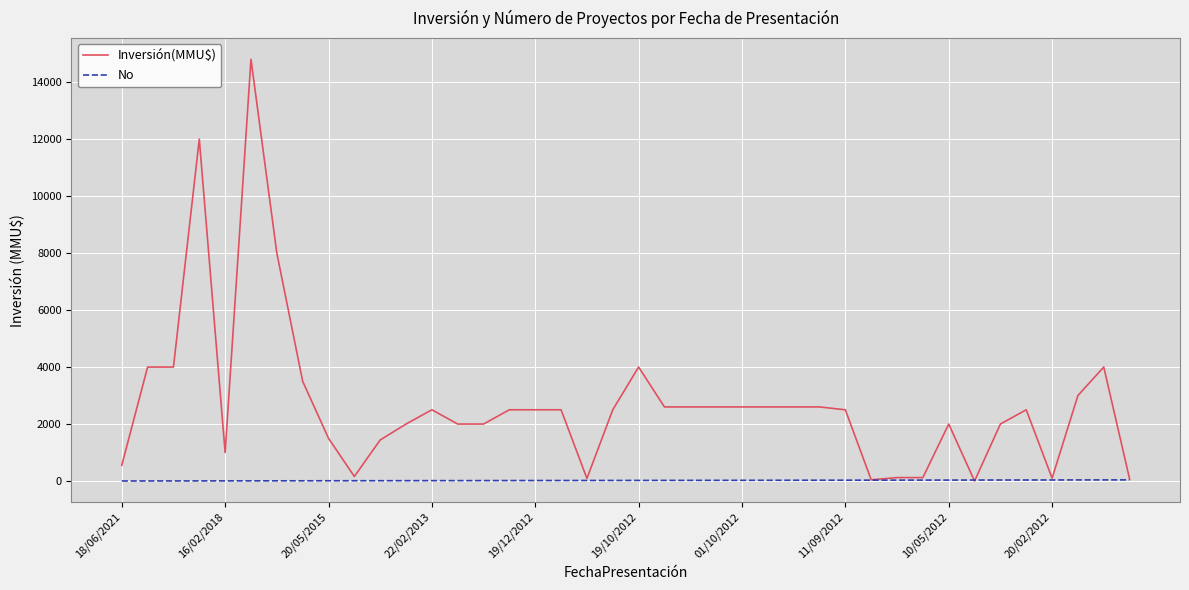

What is the maximum value shown in the chart?

14800